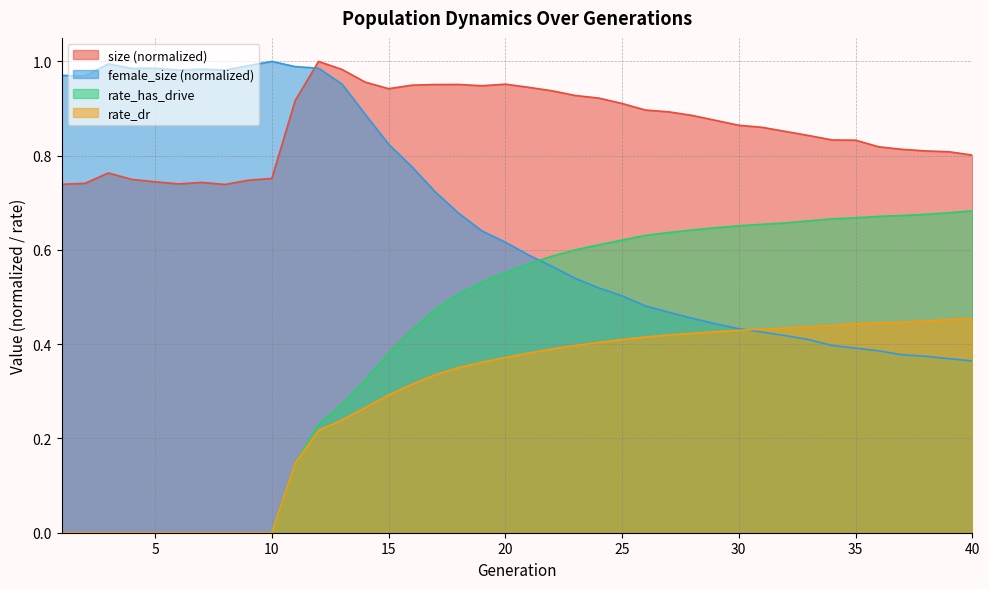

Does the chart display data point markers on the line(s)?

No